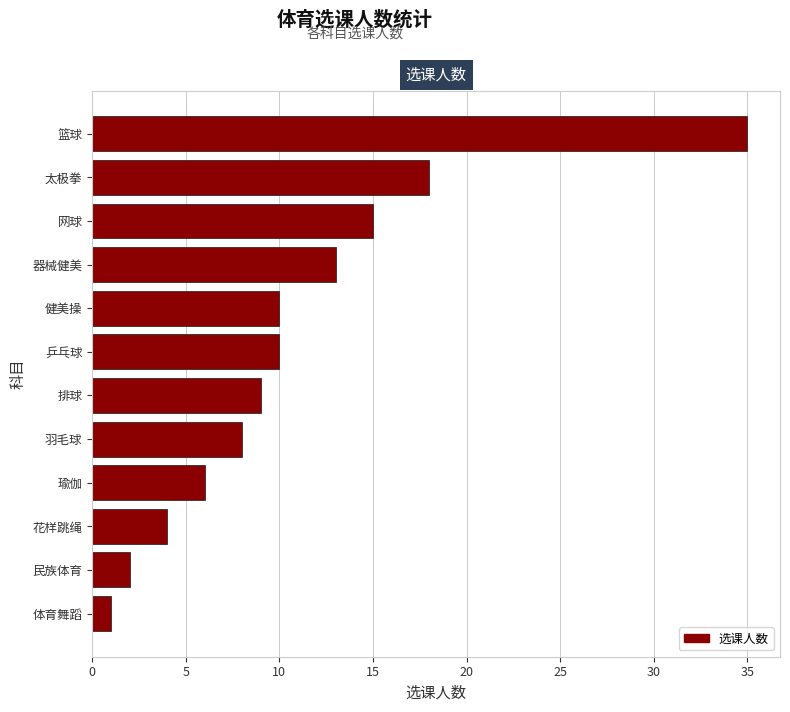

How many data points are less than 10?

6